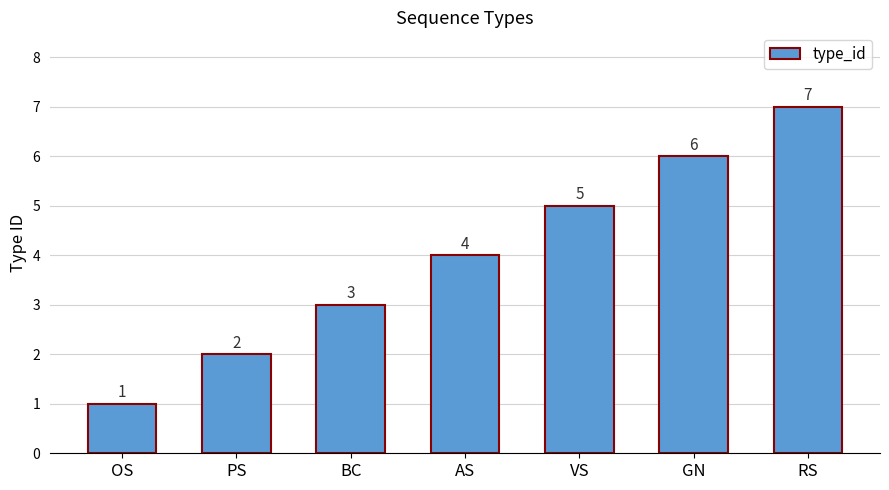

What is the greatest value displayed?

7